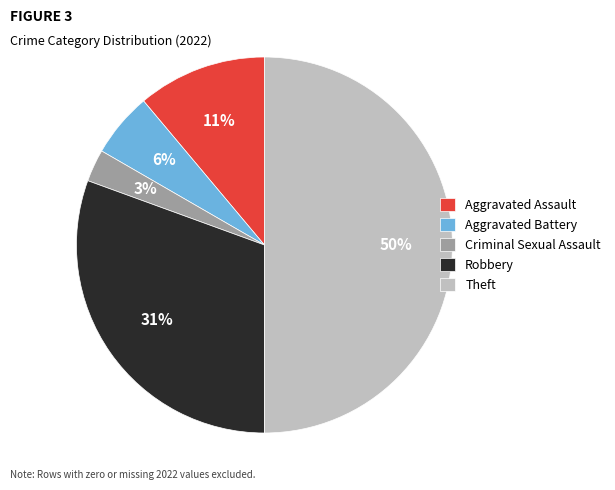

How many segments does this pie chart have?

5